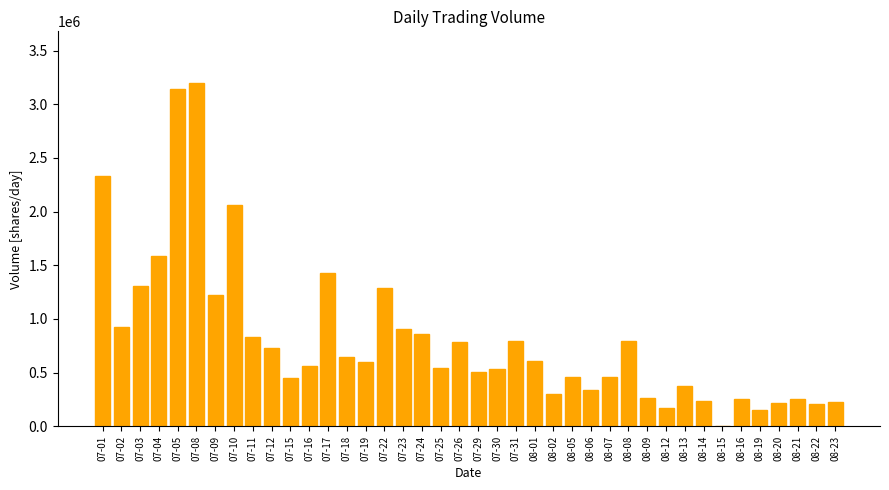

What is the sum of the values at 08-21 and 07-31?

1047252